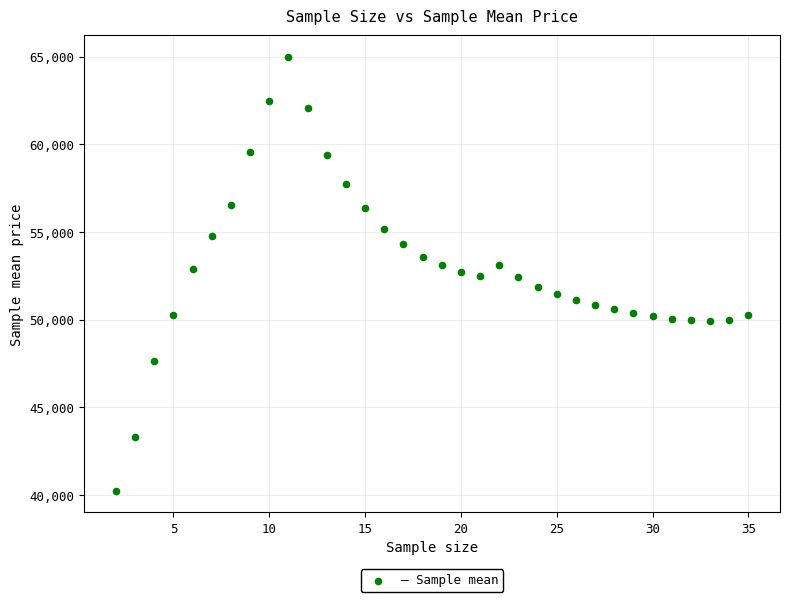

What is the range of Y values (max minus min)?

24731.8